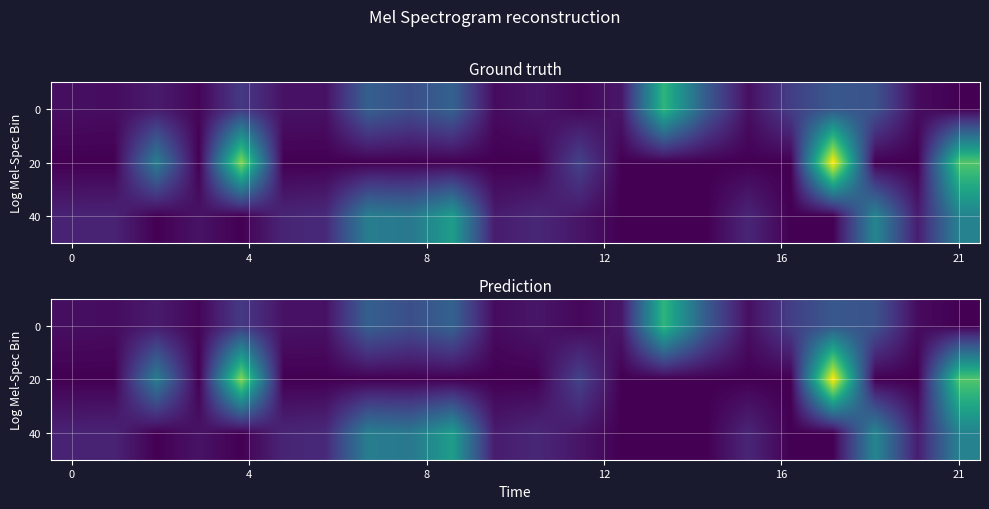

How many data points in 0 are above 0?

21